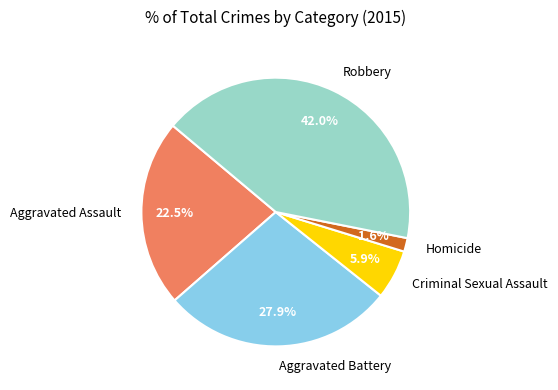

To the nearest percent, what is the average slice percentage?

20%